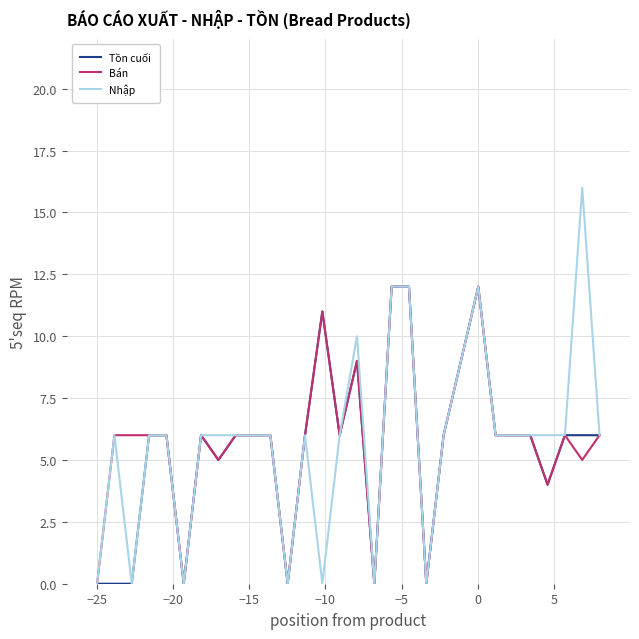

How many categories are shown in the chart?

30